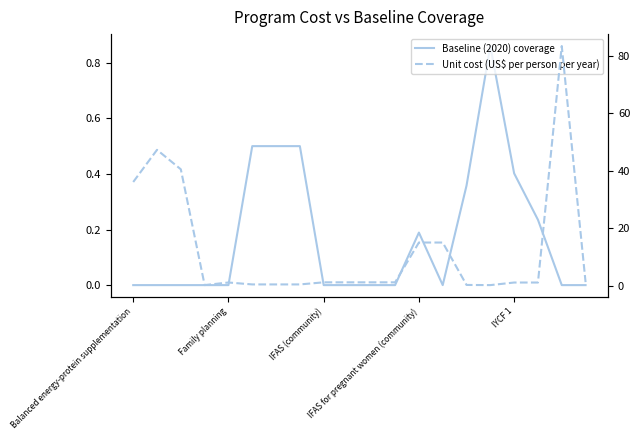

How many values in the Baseline (2020) coverage series exceed 0?

8